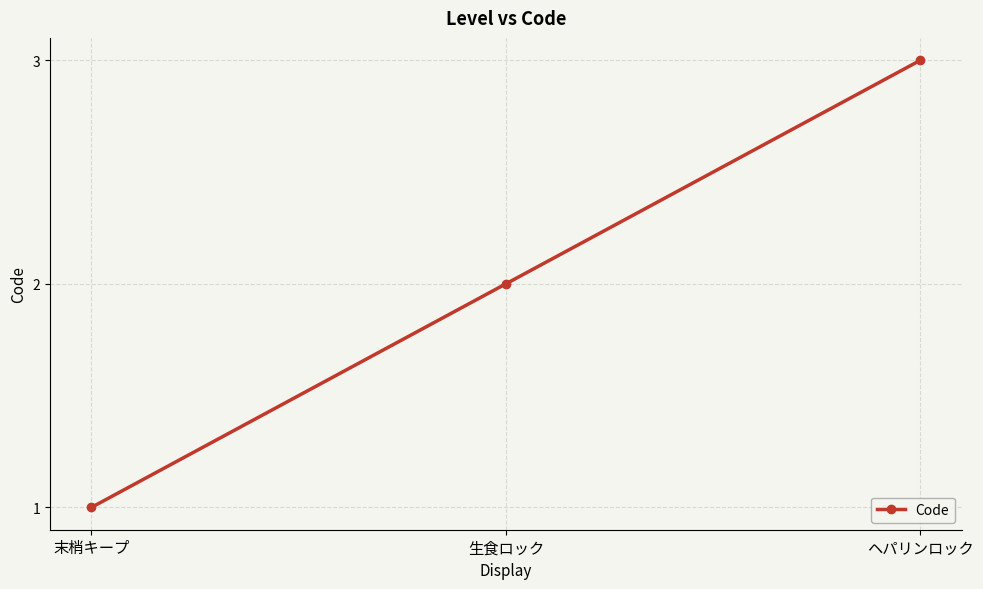

What is the maximum value shown in the chart?

3